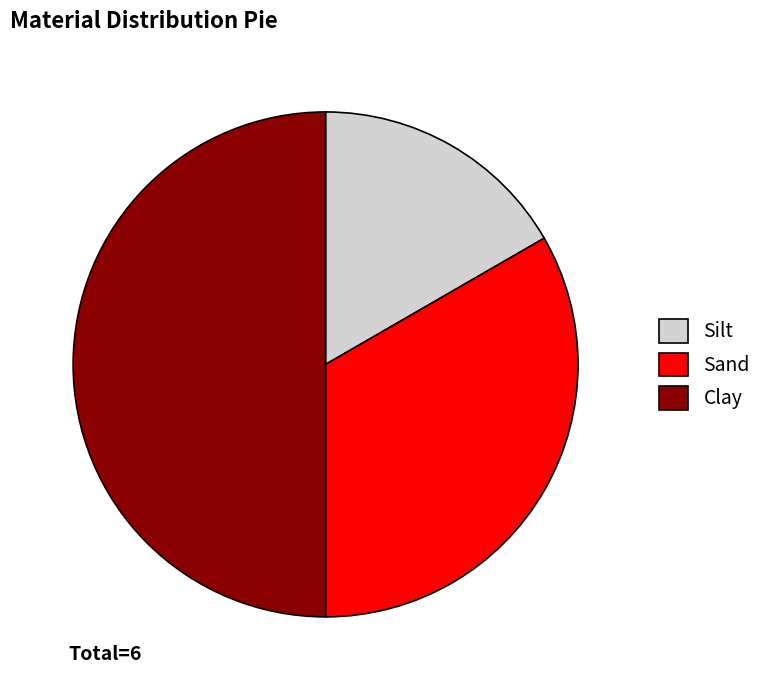

Rank the categories by value from lowest to highest.

Silt, Sand, Clay